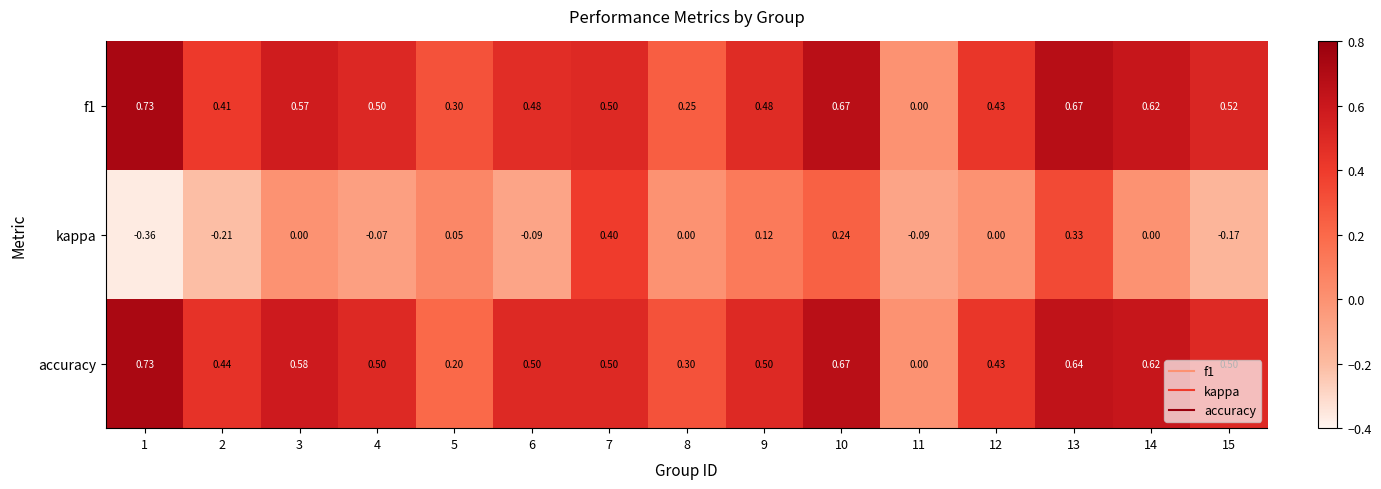

Between 3 and 10, which series saw the biggest shift?

kappa